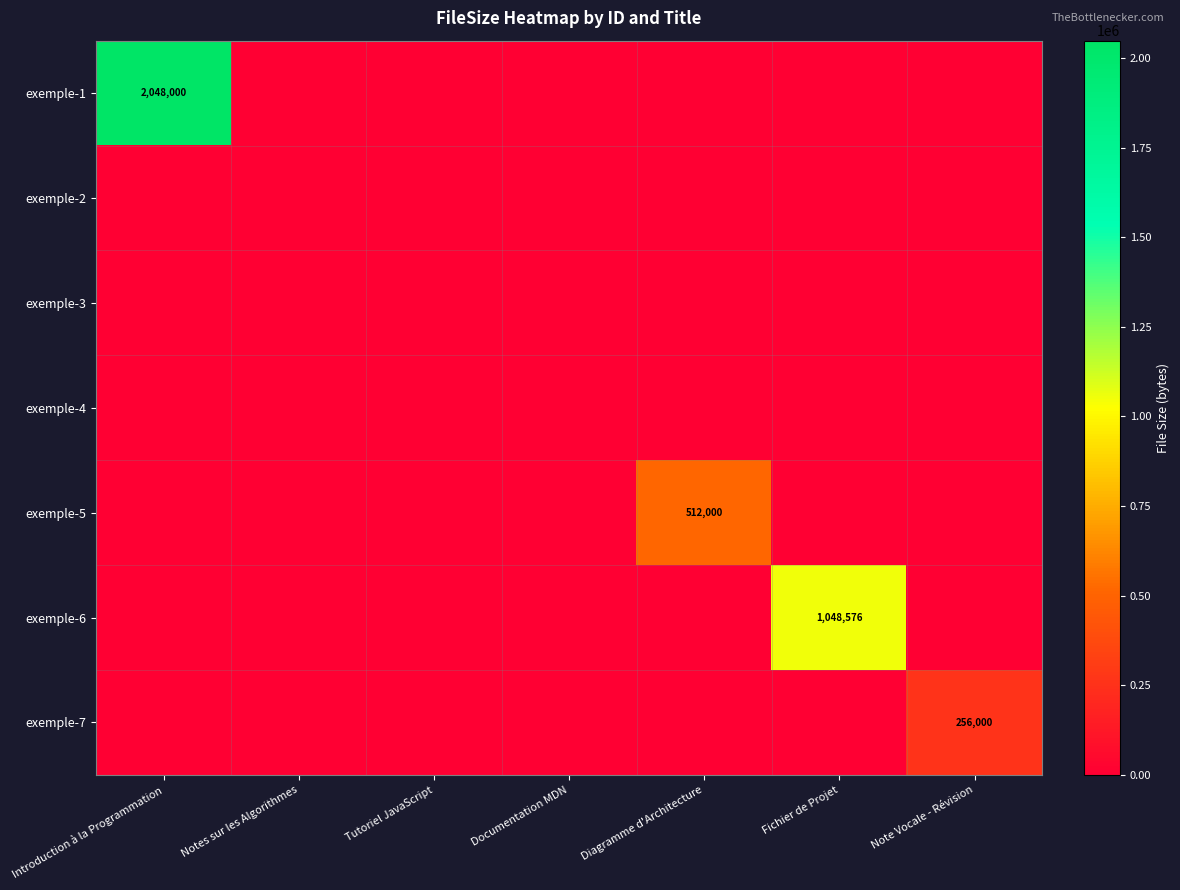

The exemple-5 series shows 0 at Introduction à la Programmation. True or false?

True